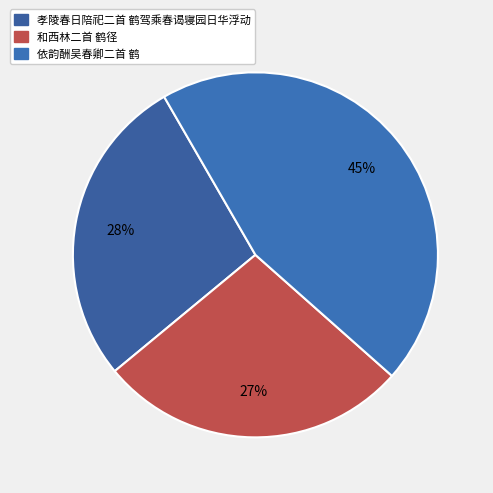

What percentage do 依韵酬吴春卿二首 鹤 and 和西林二首 鹤径 together represent?

72.3%